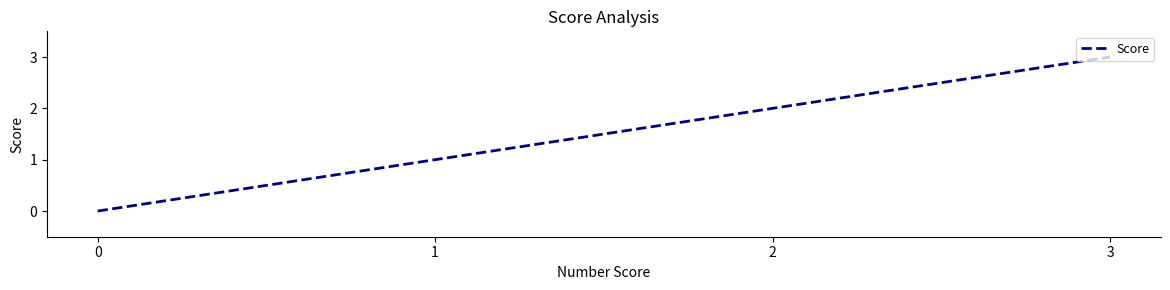

Does the chart have visible grid lines?

No